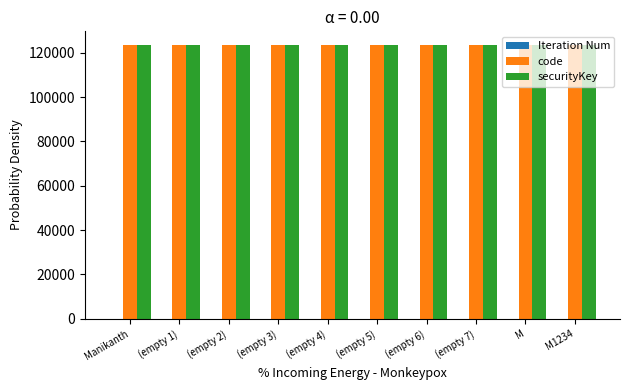

What is the highest value of the securityKey series?

123456.0